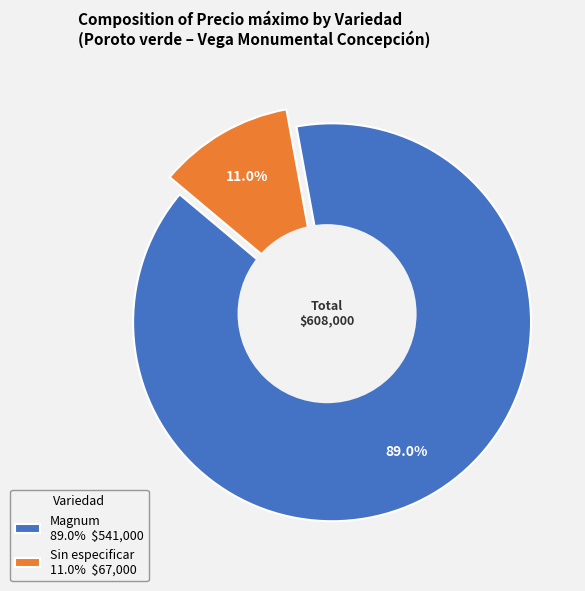

Is there any slice that represents more than half of the pie?

No